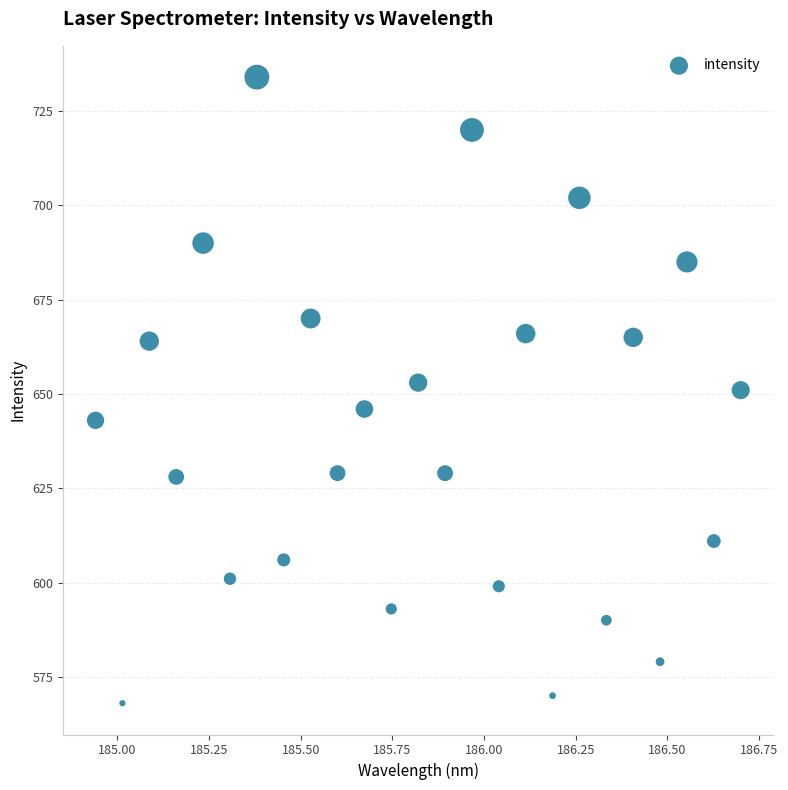

Count the number of points in this scatter plot.

25